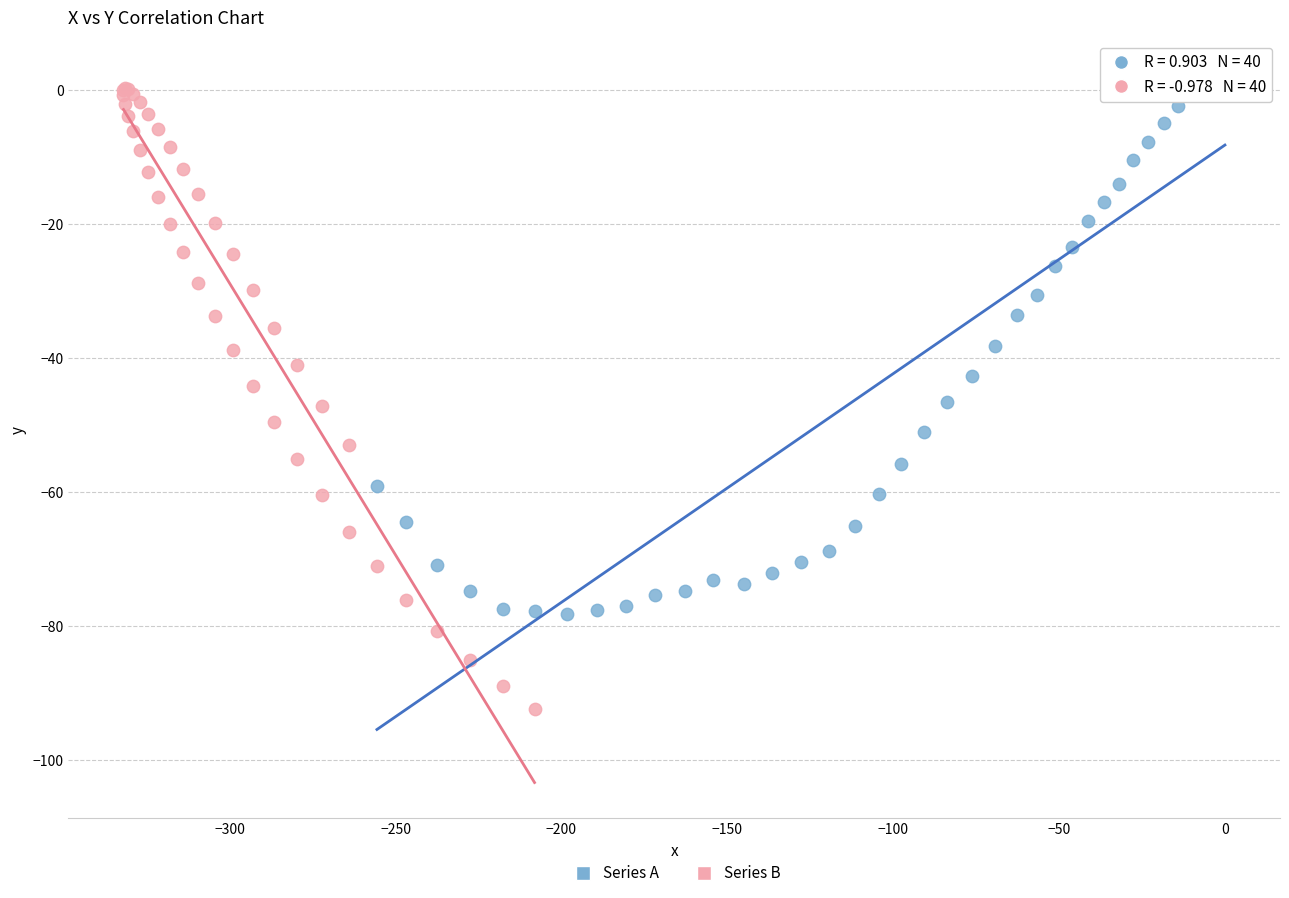

Which series has the largest Y range (max minus min)?

Series B